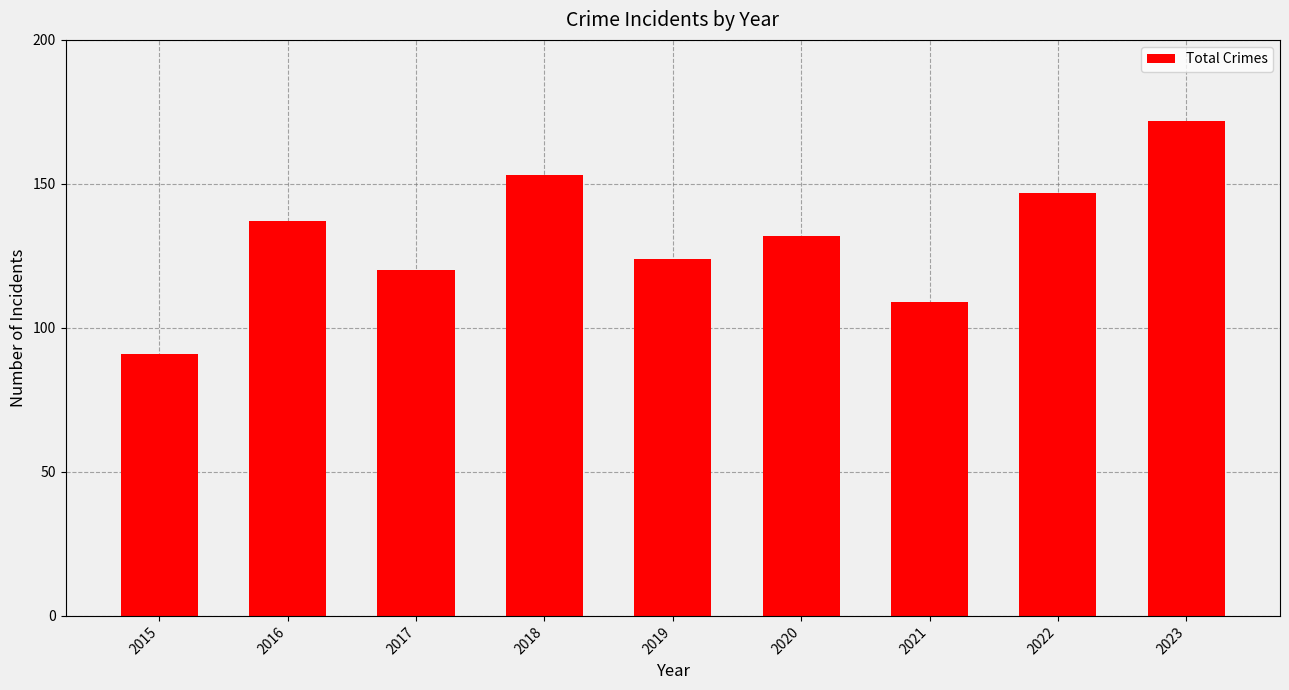

True or false: the data shows 186 at 2021.

False